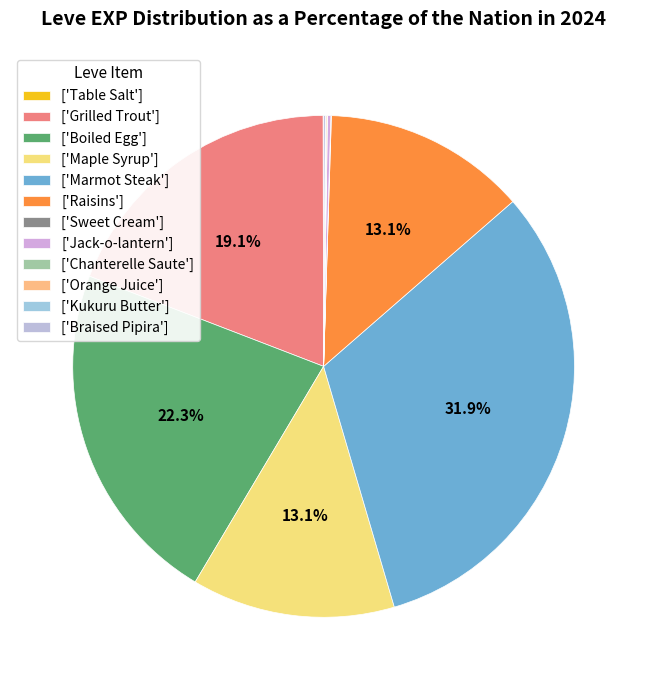

To the nearest percent, what is the average slice percentage?

8%